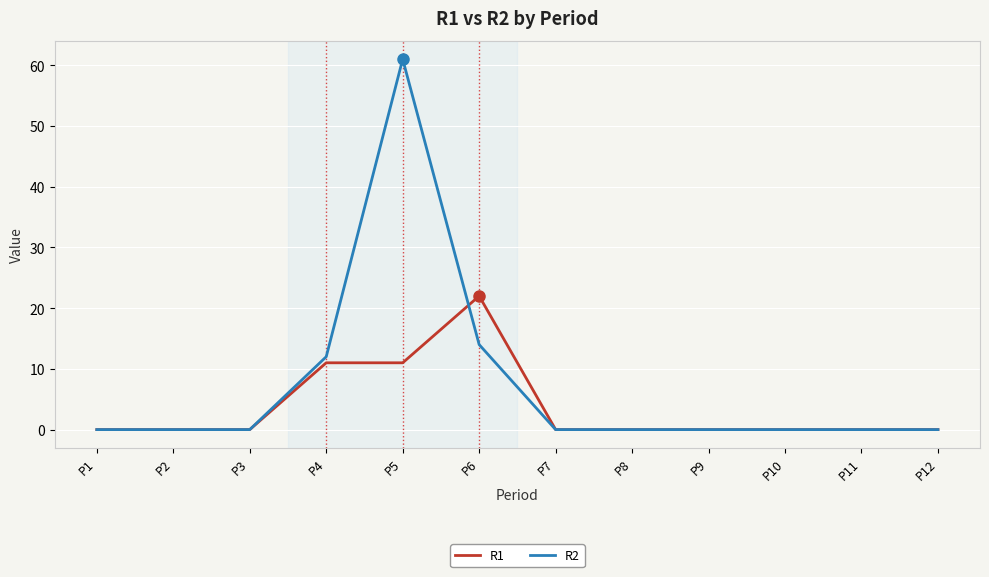

What is the difference between the maximum and minimum values in the R1 series?

22